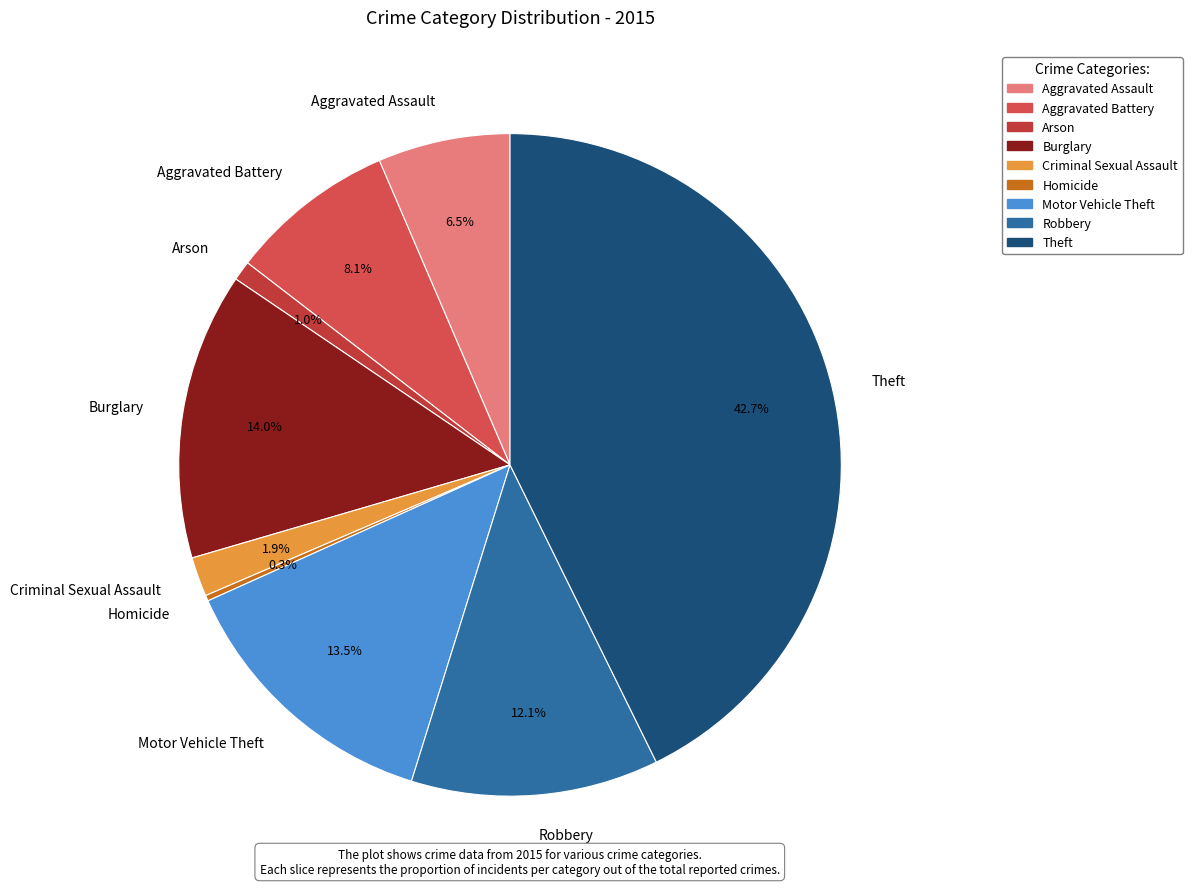

Is there a majority slice in this chart?

No